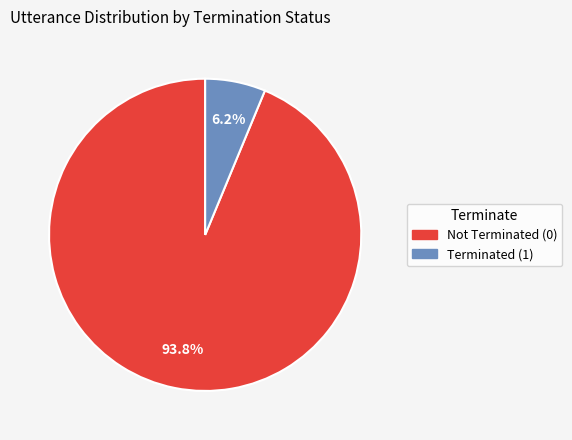

What percentage do Terminated (1) and Not Terminated (0) together represent?

100.0%